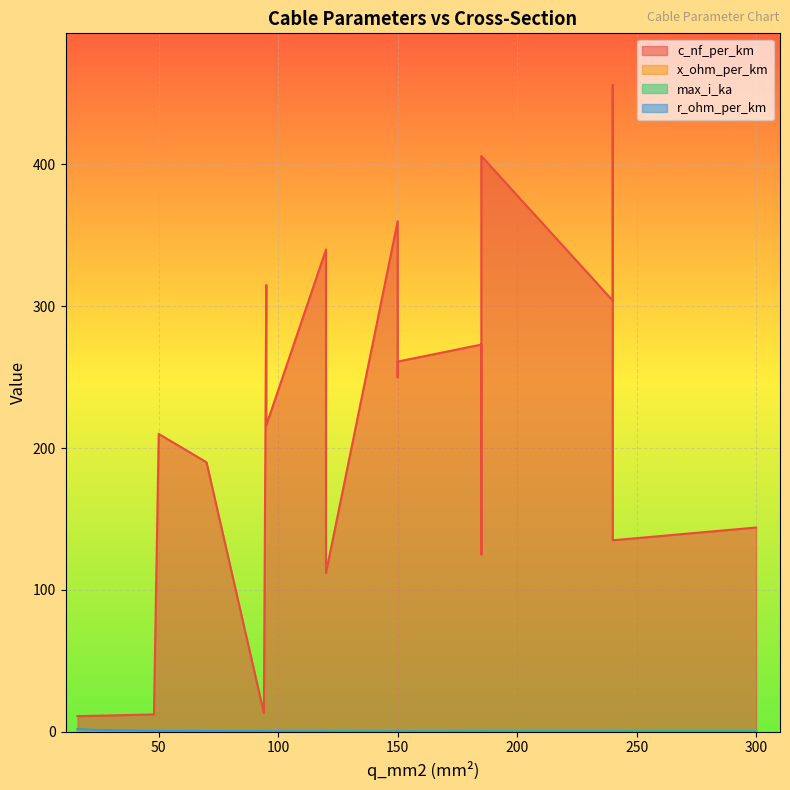

At which label is x_ohm_per_km closest to 0?

120